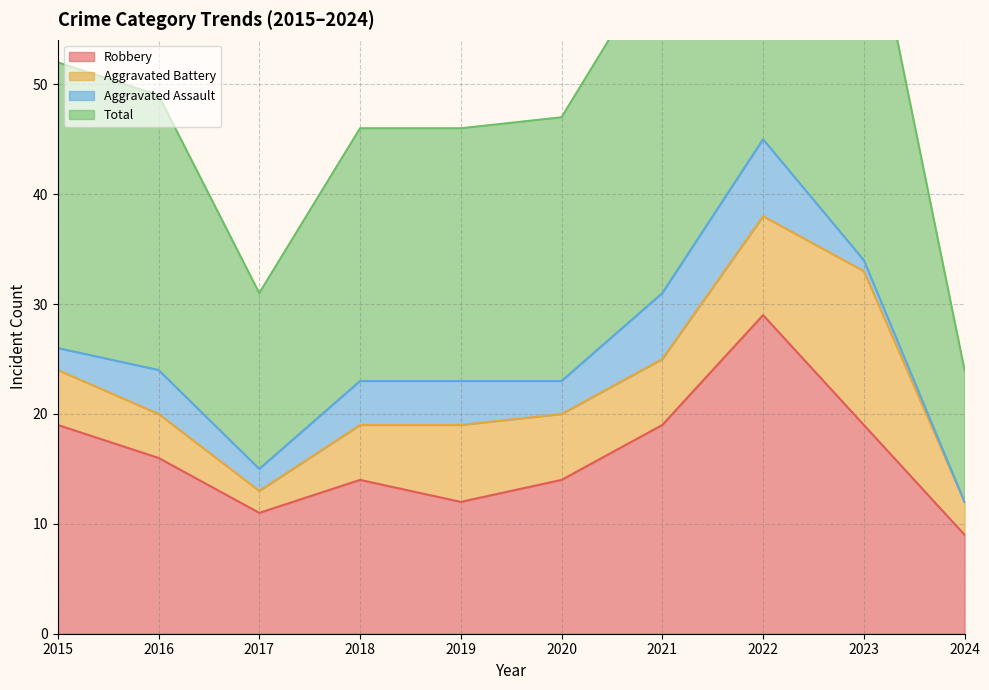

At which label does Robbery reach its peak?

2022